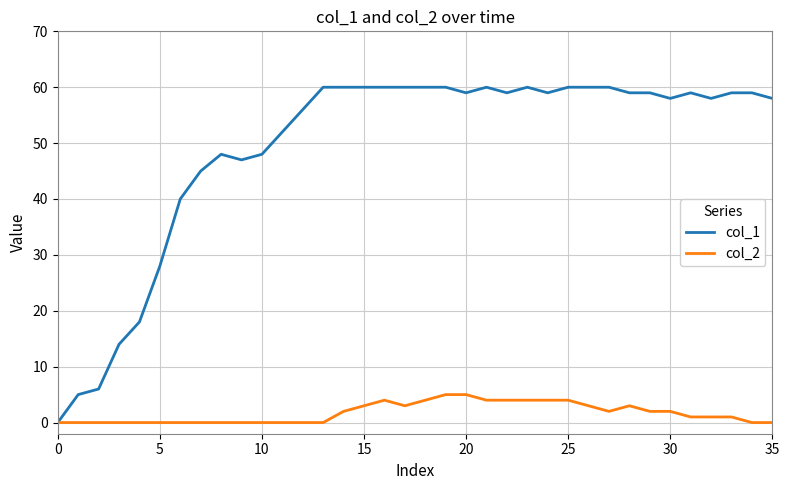

List the series in order of their peak value, highest first.

col_1, col_2